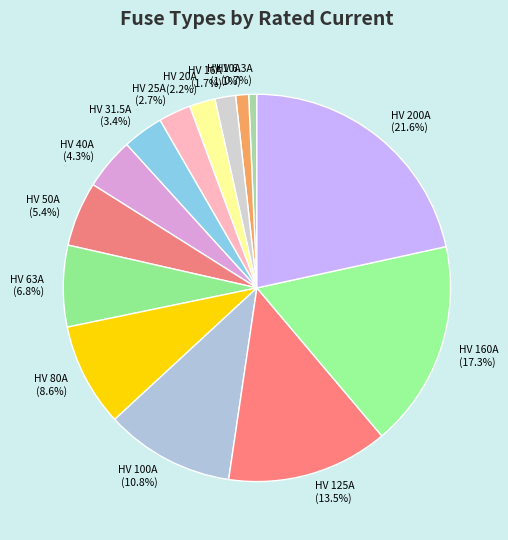

Does any single category account for the majority?

No